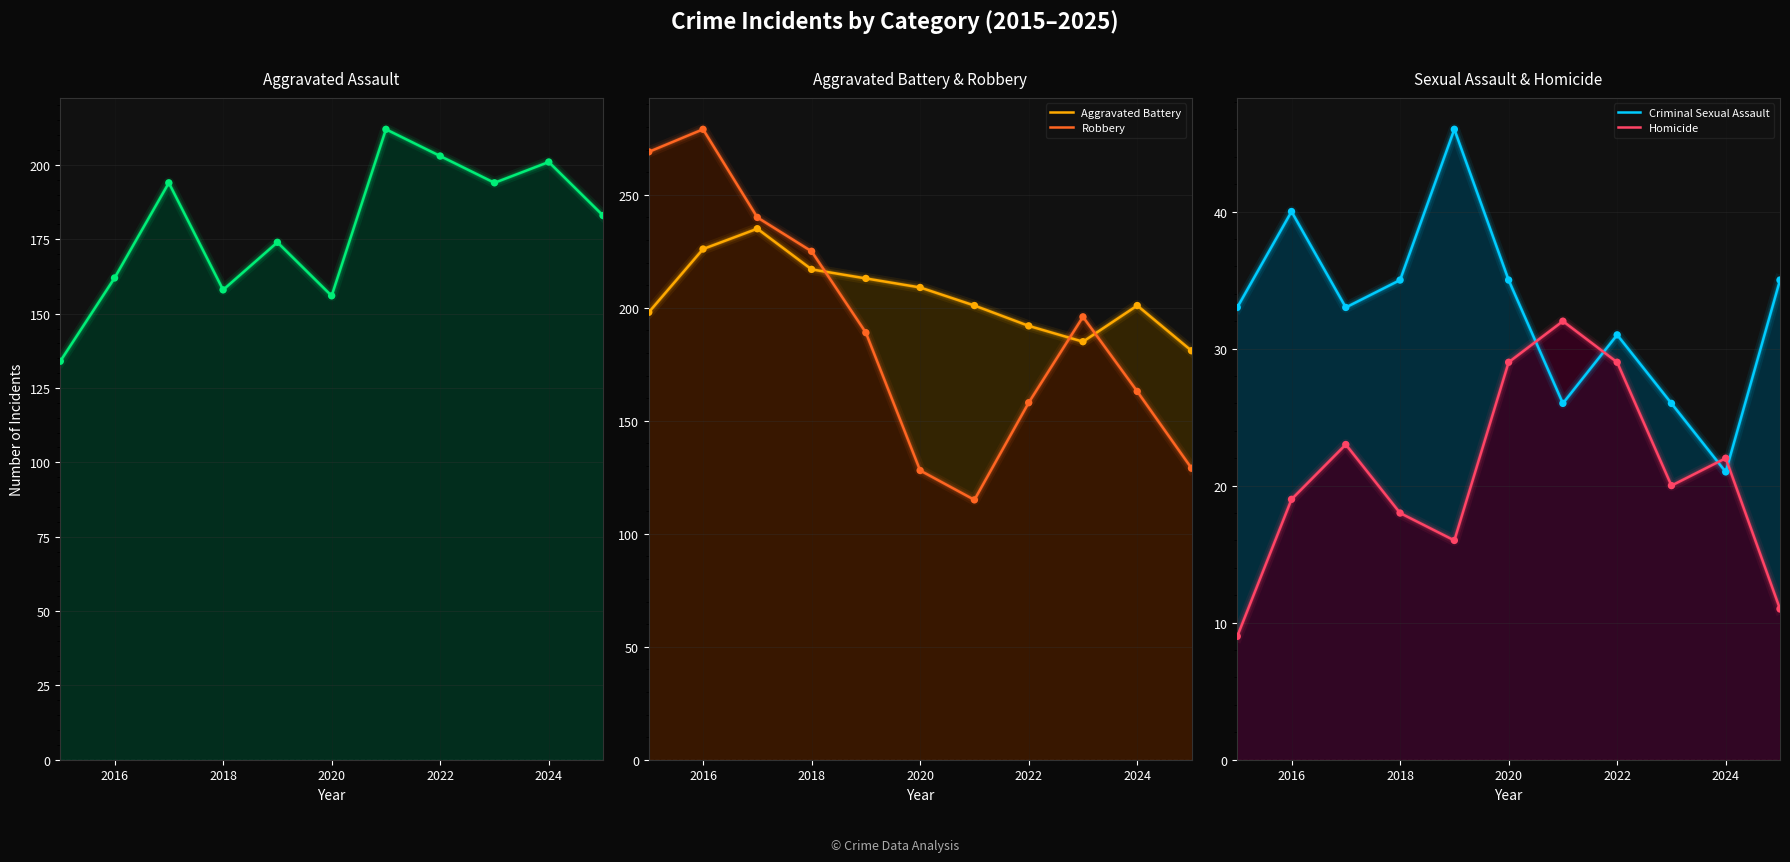

At how many categories does at least one series exceed 257?

2